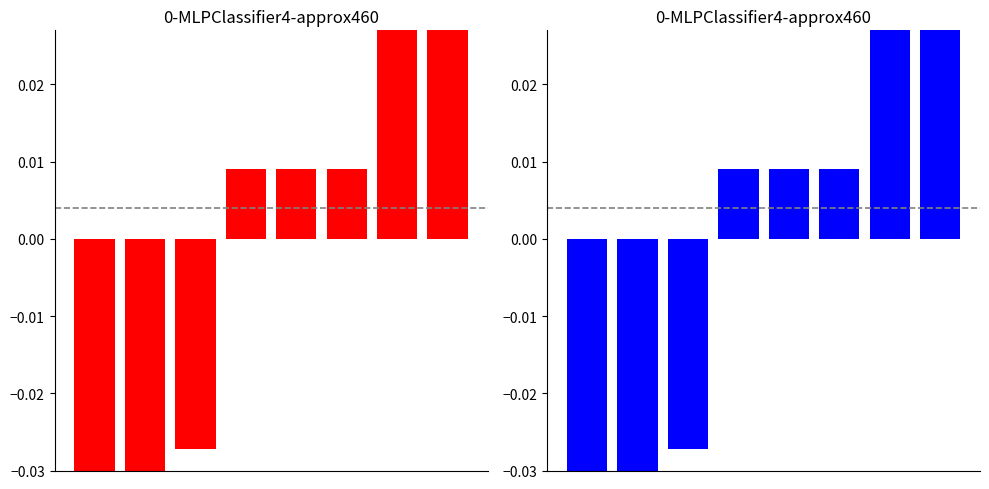

Between 1 and 4, which is larger?

4